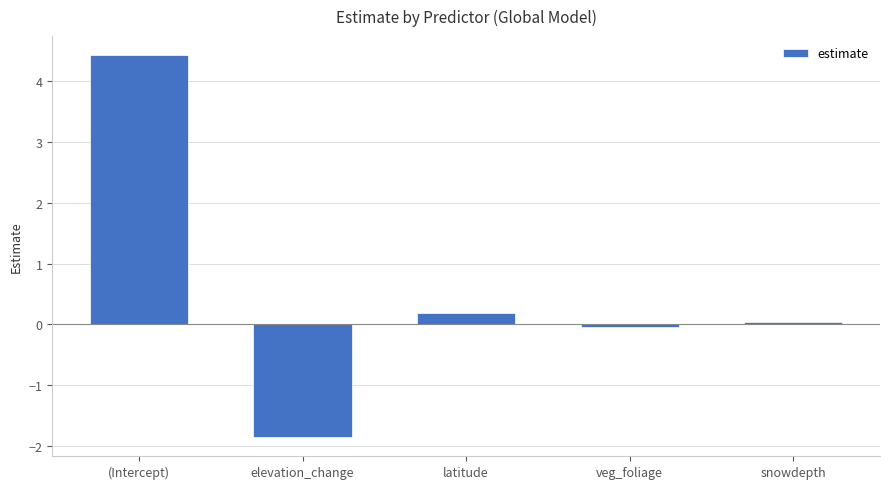

How many values are below 0?

2